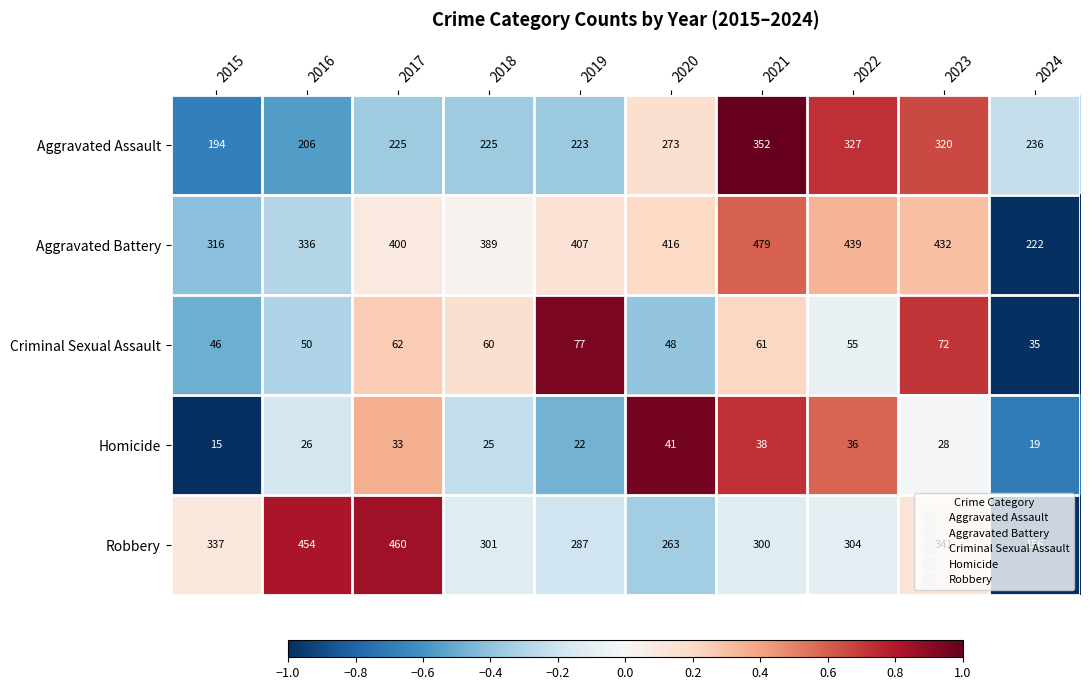

At which label is Aggravated Battery closest to 350?

2016